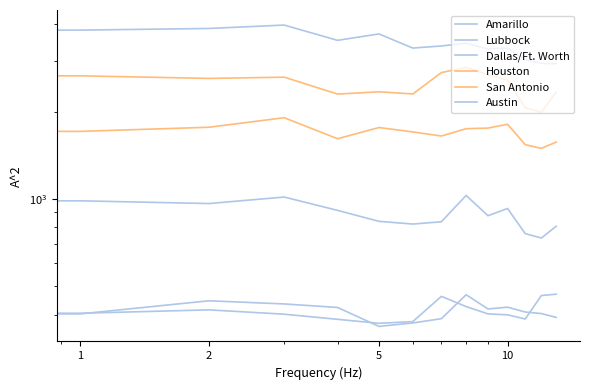

What is the minimum value shown in the chart?

364